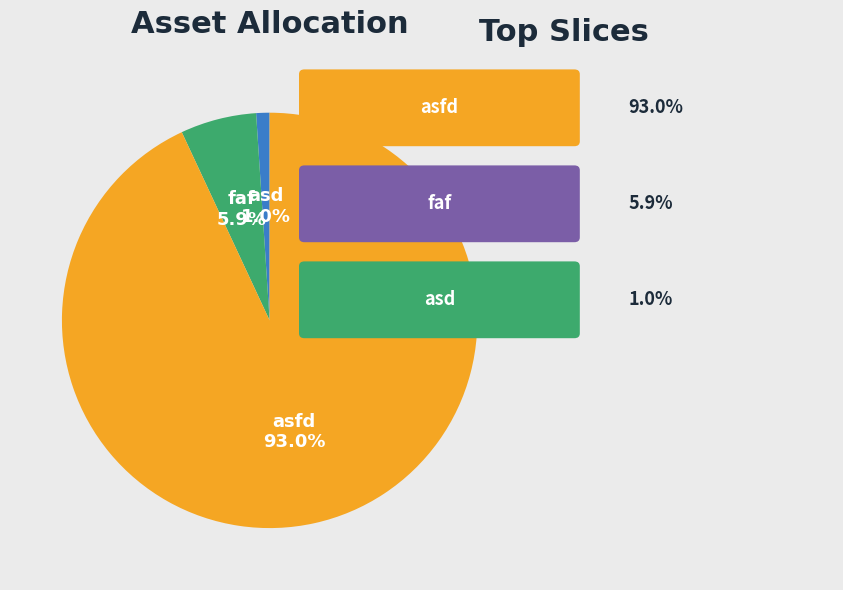

How many segments does this pie chart have?

3